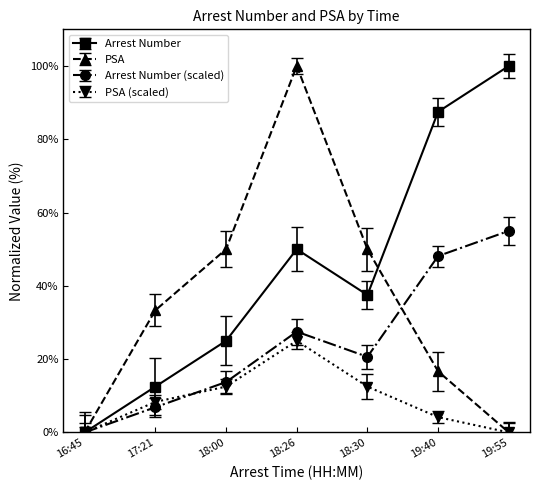

Which series changed the most between 18:26 and 19:55?

PSA